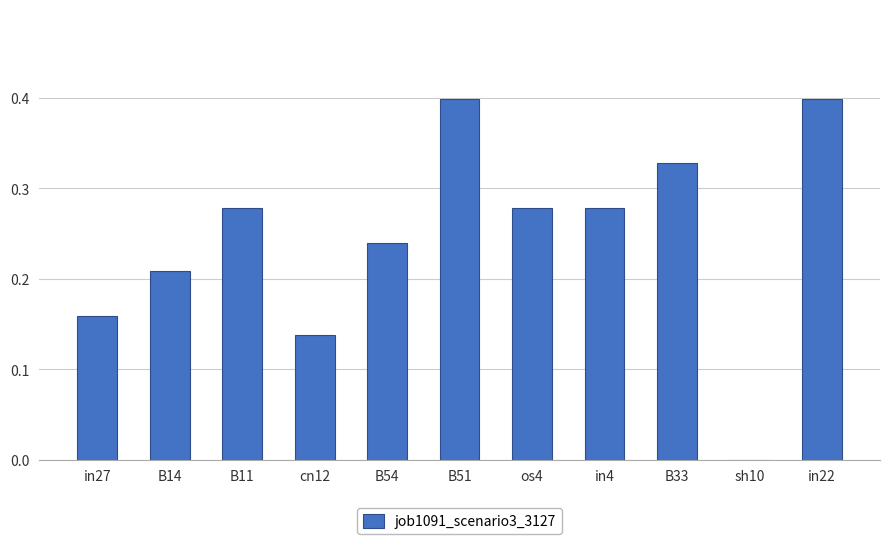

True or false: the data shows 0.4 at B11.

False